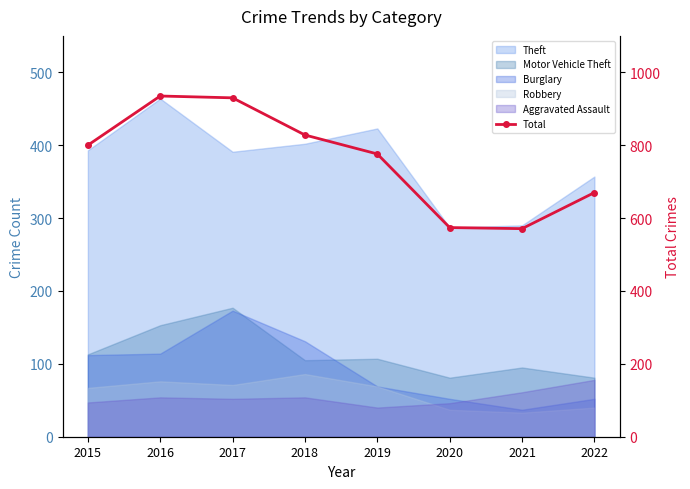

Rank the categories by value from highest to lowest.

2016, 2017, 2018, 2015, 2019, 2022, 2020, 2021